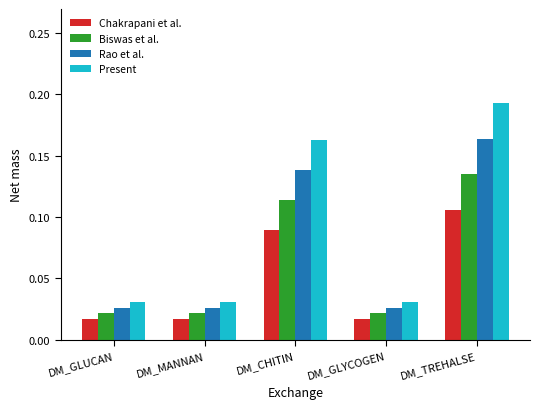

The Present series shows 0.0 at DM_CHITIN. True or false?

False